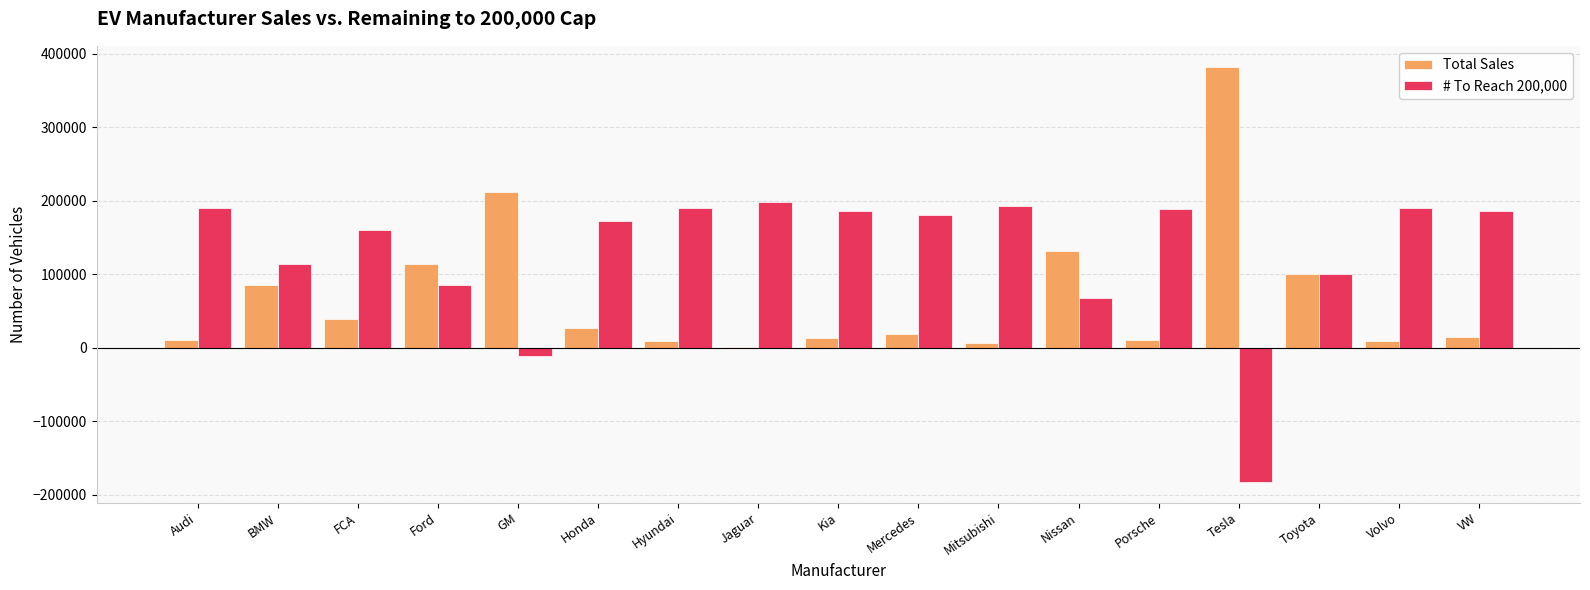

What is the sum of all Total Sales values?

1188659